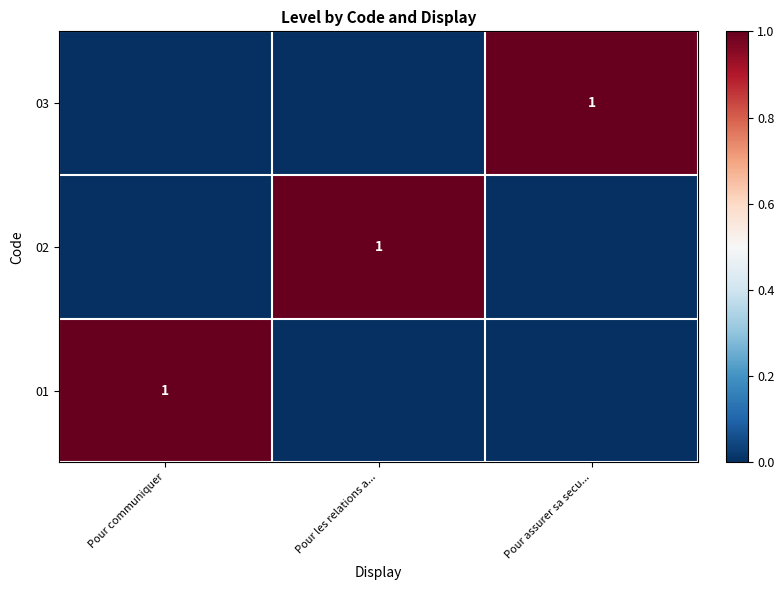

What is the sum of all 02 values?

1